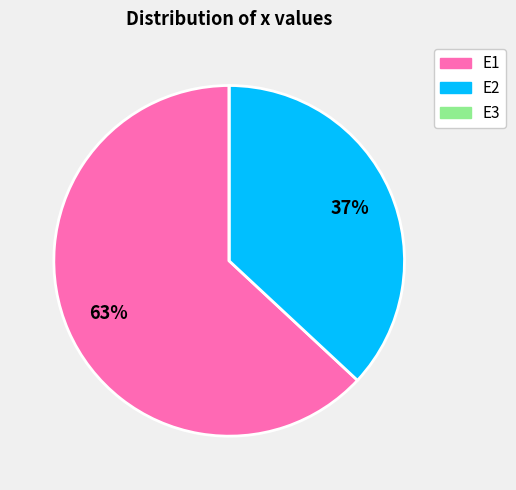

Which slice is the largest?

E1